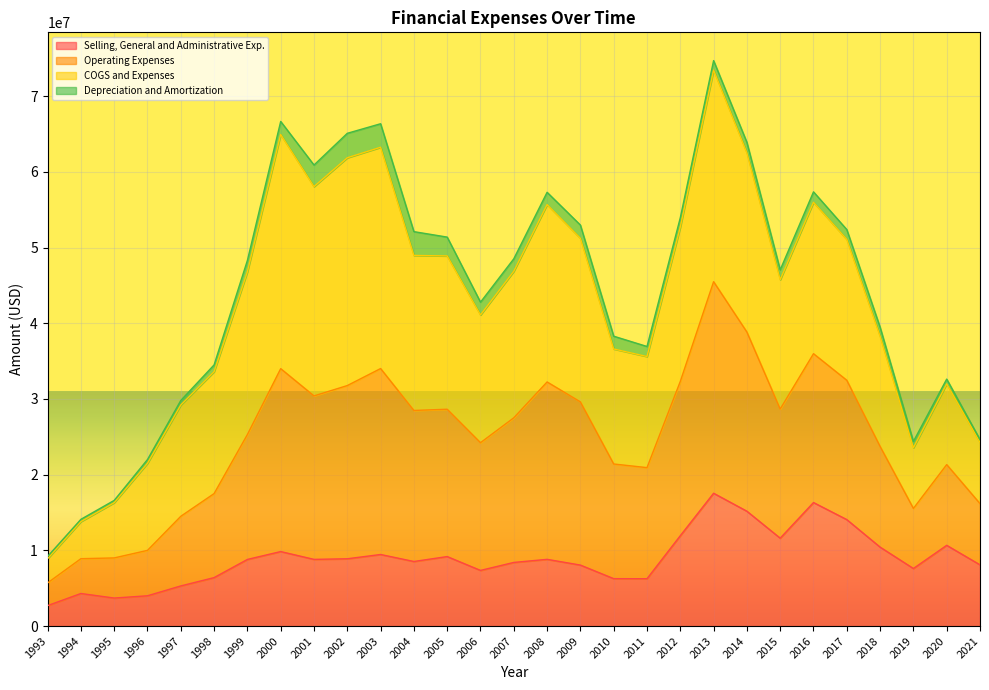

What is the minimum value for Selling, General and Administrative Exp.?

2700000